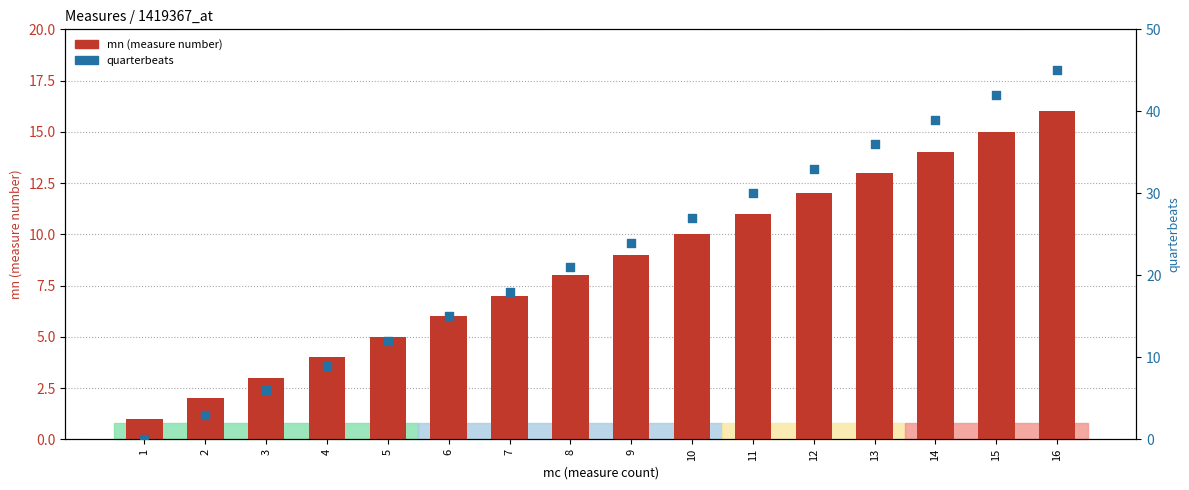

Is the value of mn (measure number) at 2 greater than the value of quarterbeats at 5?

No